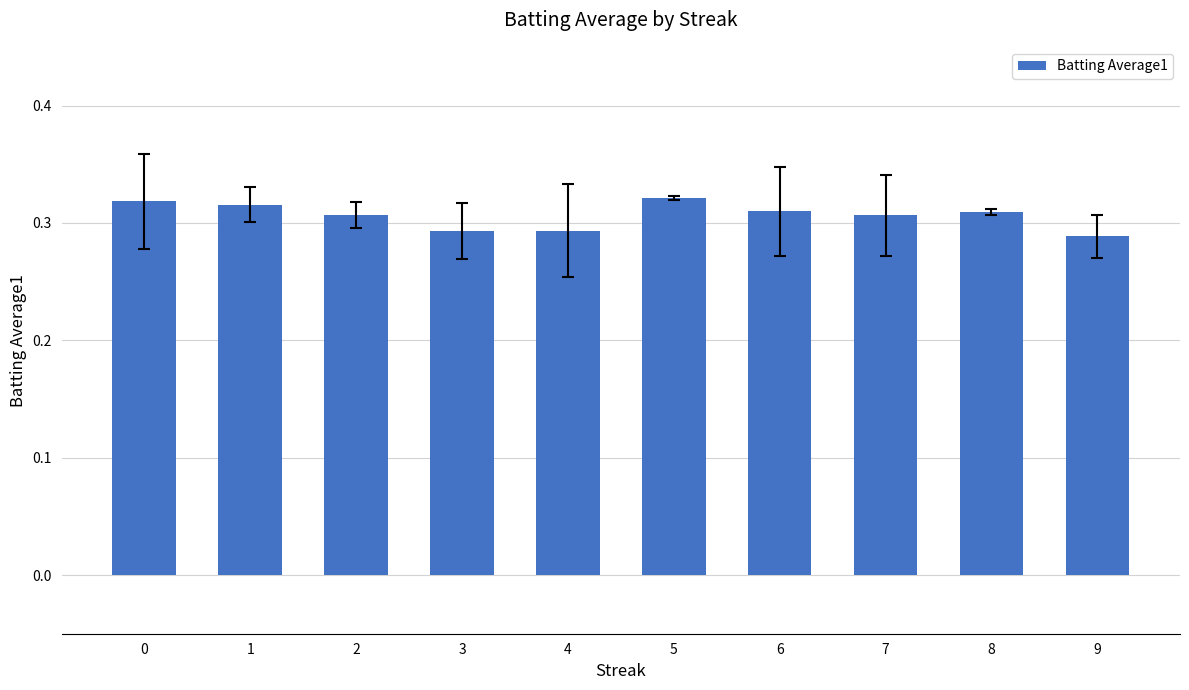

What is the sum of the values at 2 and 7?

0.6